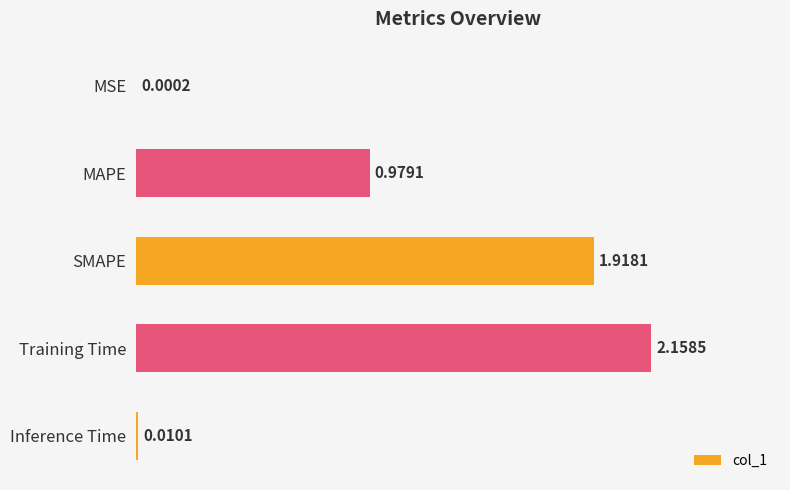

What is the sum of all values?

5.1